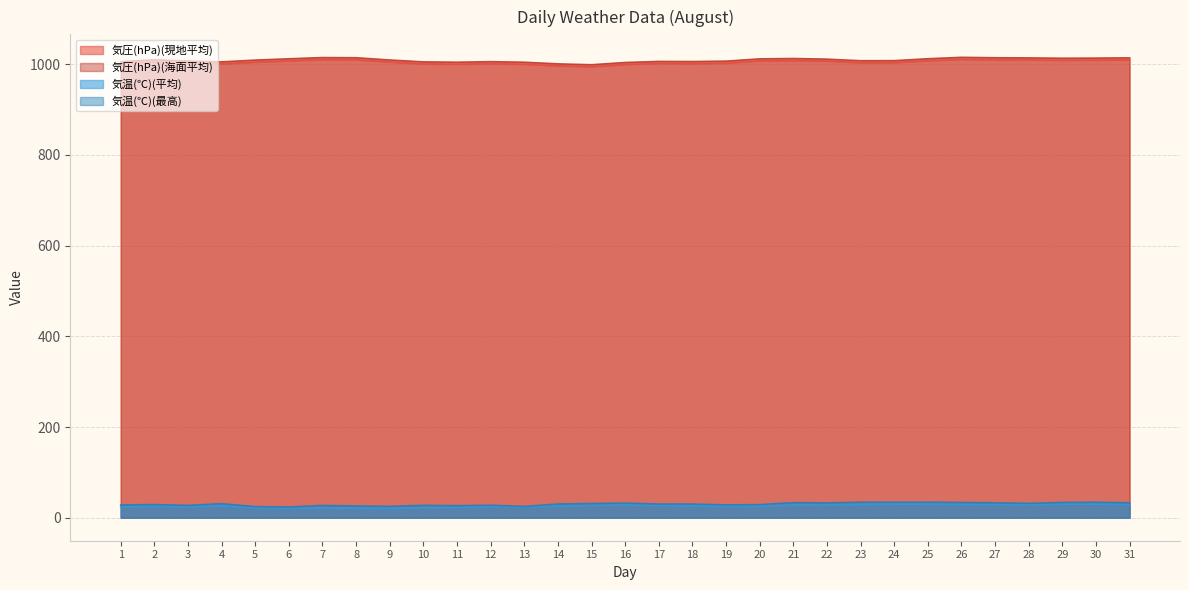

Which series has the largest total across all categories?

気圧(hPa)(海面平均)